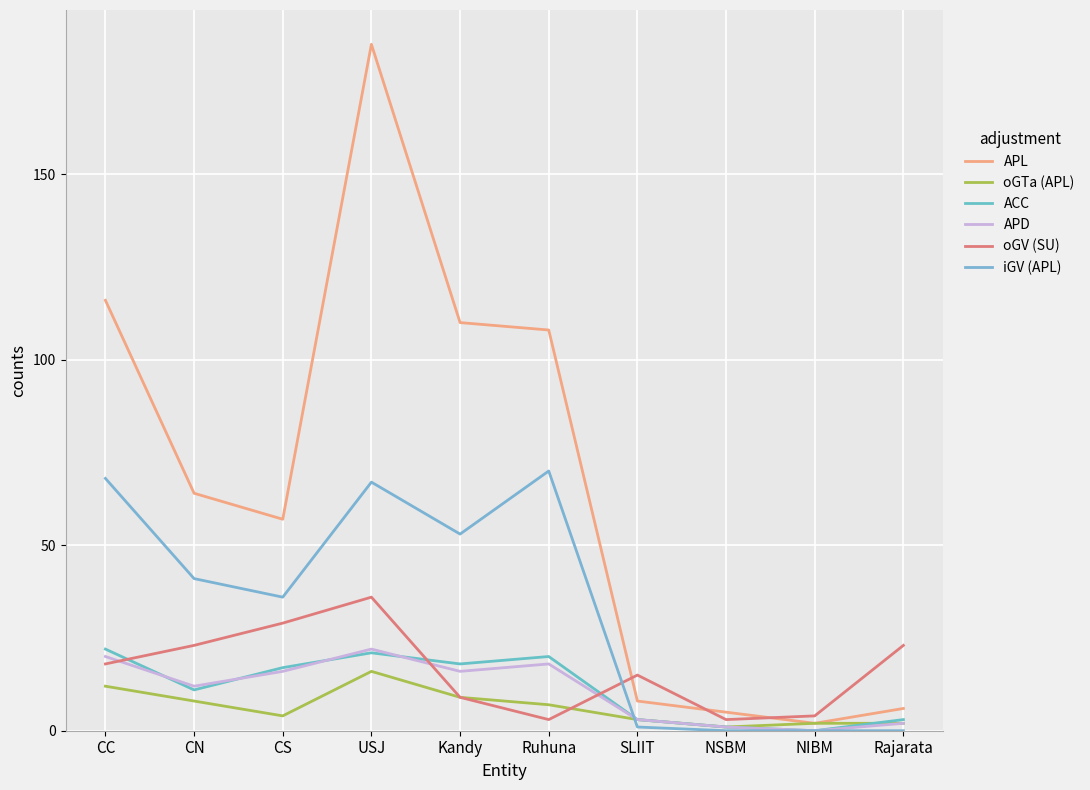

In ACC, how many points are higher than both neighbors (excluding endpoints)?

2